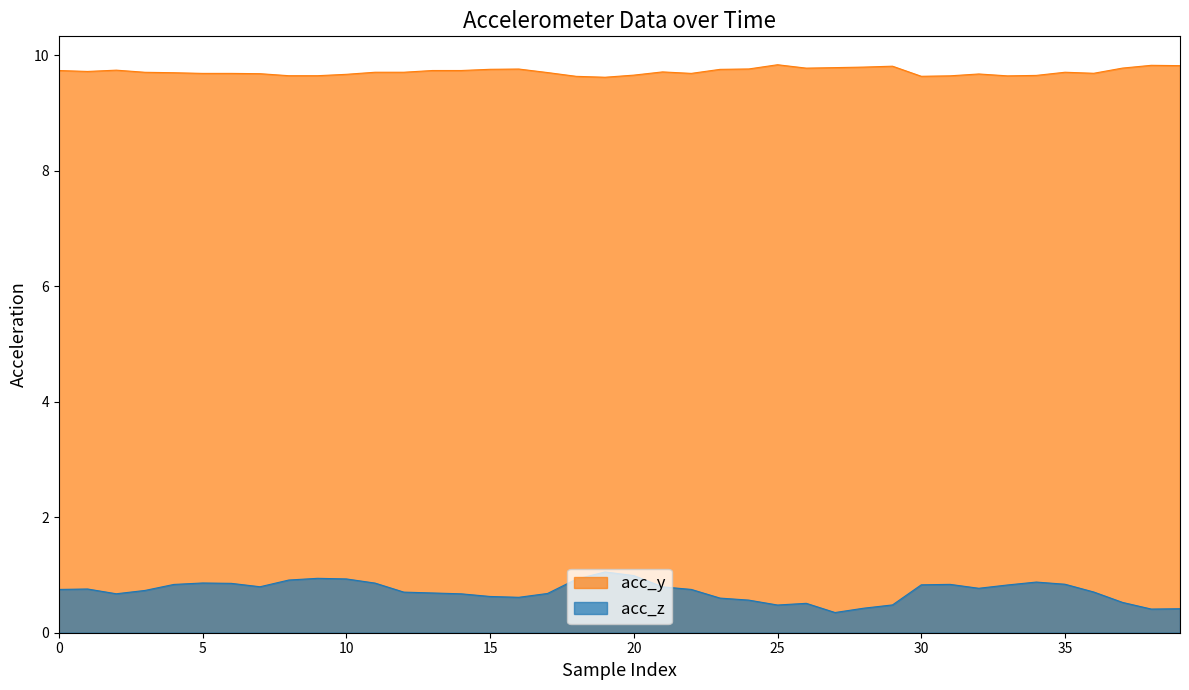

What is the sum of all acc_y values?

388.8